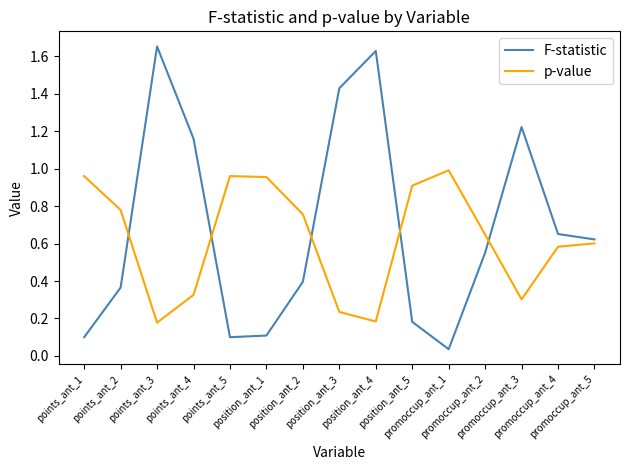

Between points_ant_2 and position_ant_5, which series saw the biggest shift?

F-statistic